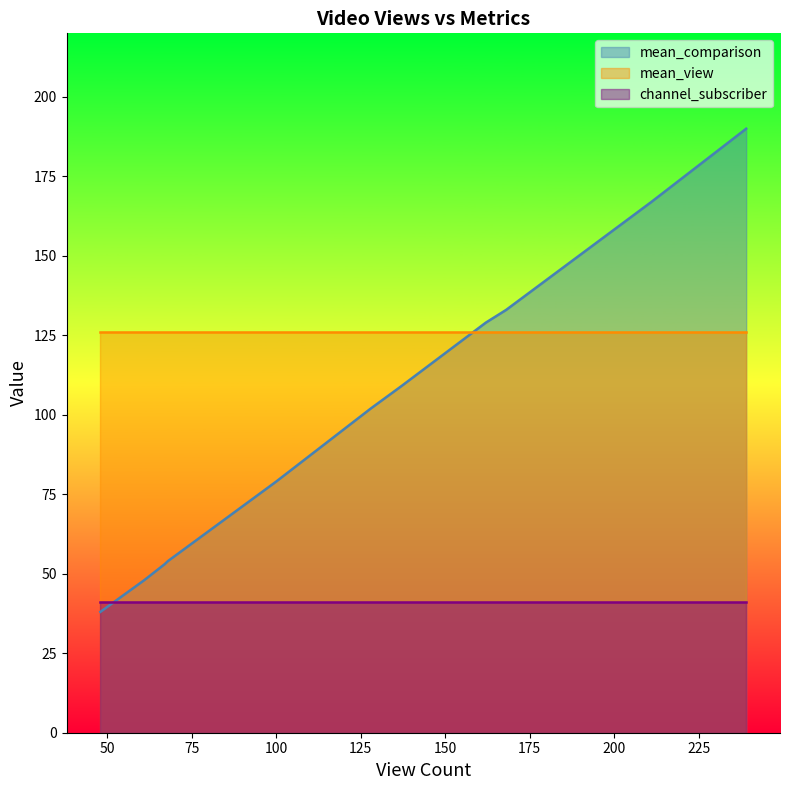

The mean_comparison series shows 72 at 137. True or false?

False